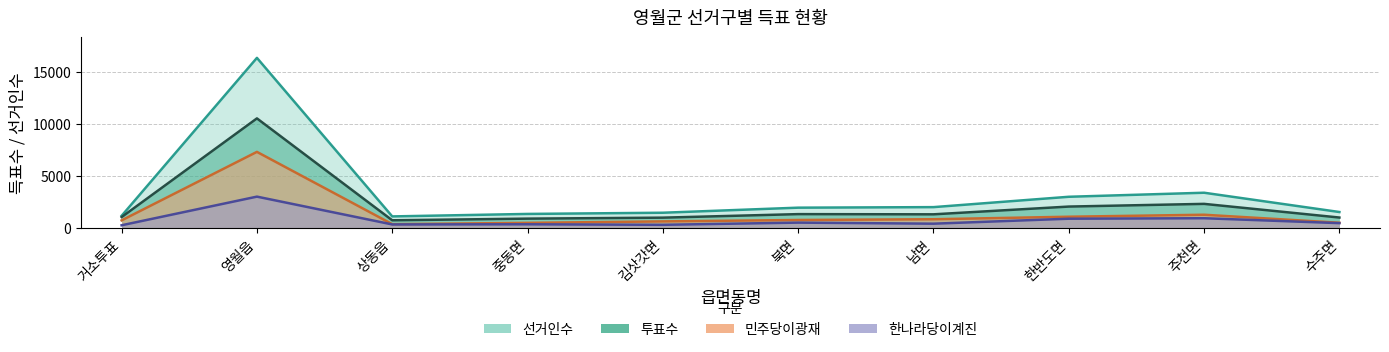

What is the value of the 한나라당이계진 point at the 4th from the left?

358